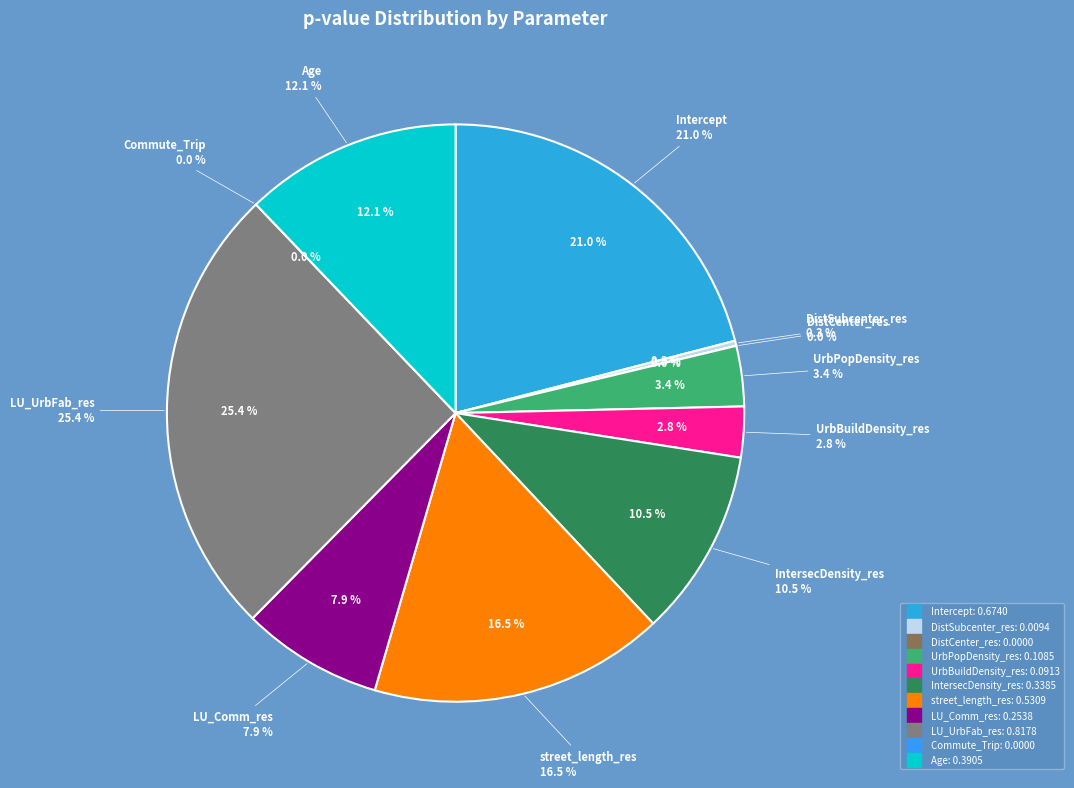

Which category has the smallest portion of the pie?

Commute_Trip